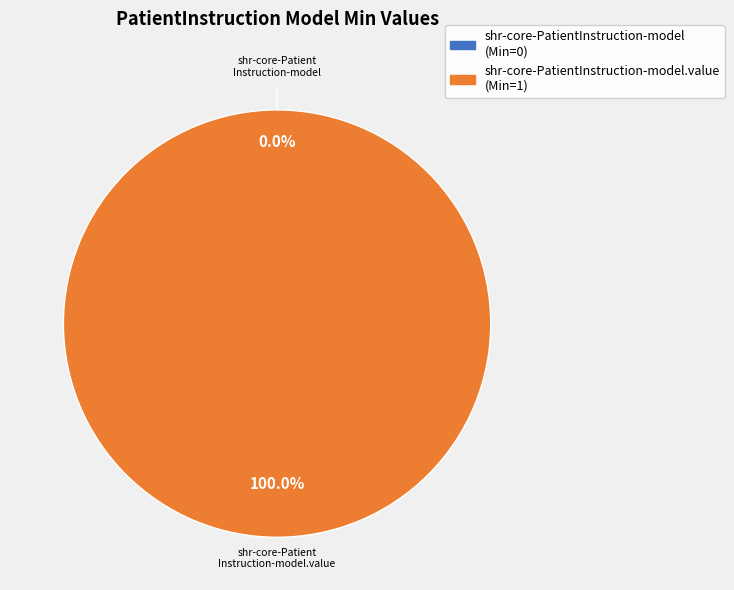

What is the change in value from shr-core-PatientInstruction-model to shr-core-PatientInstruction-model.value?

+1